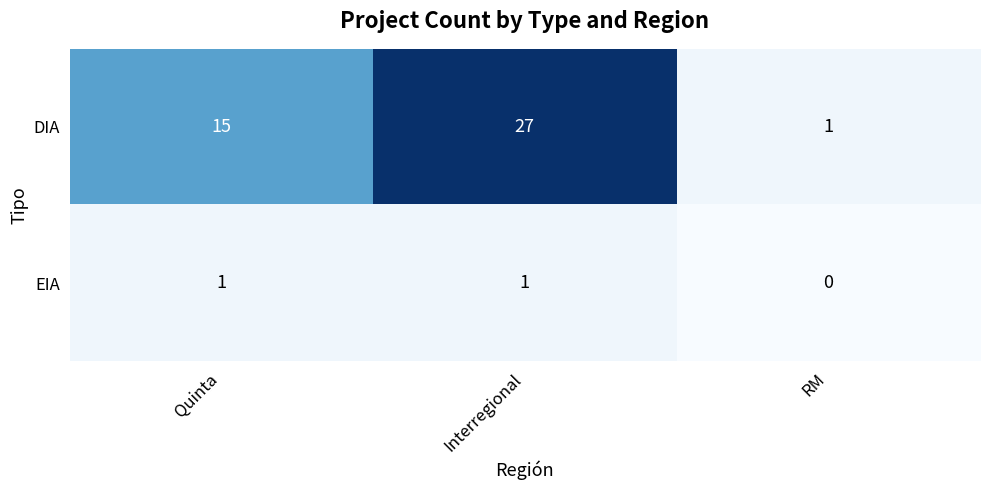

True or false: EIA has a value of 2 at Interregional.

False